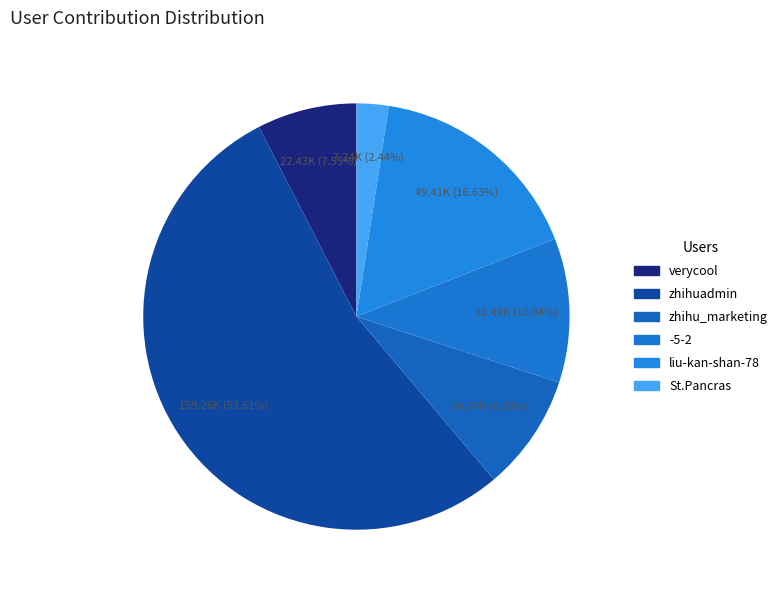

Approximately how many times larger is the value at -5-2 compared to verycool?

1.4